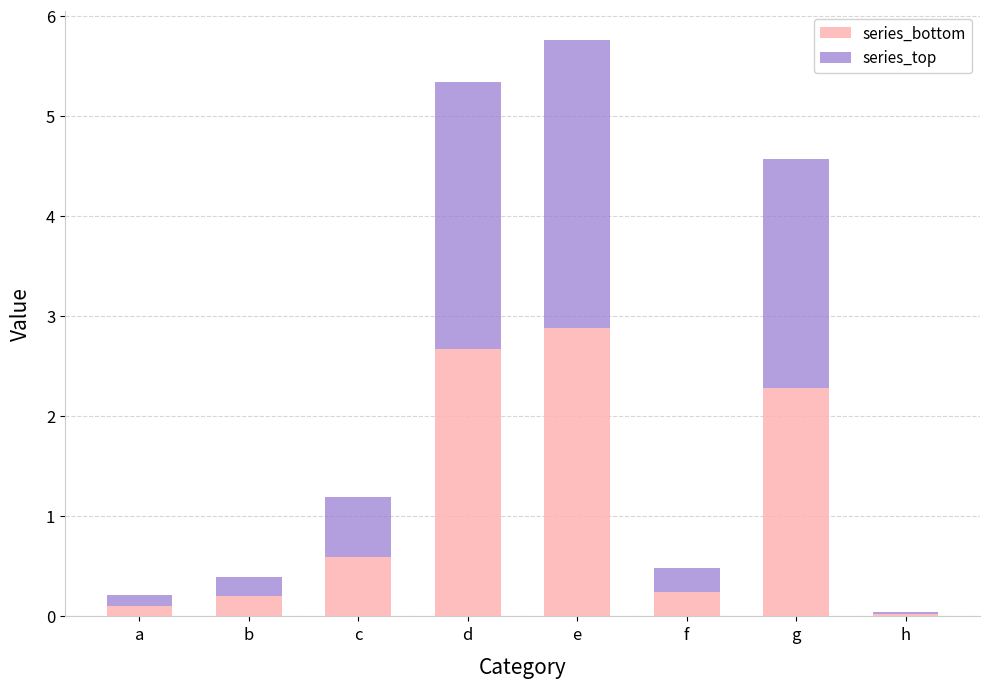

At which category is the sum across all series the highest?

e